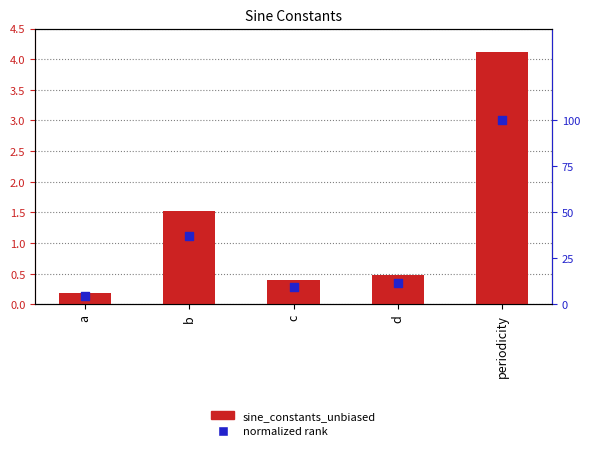

Which series has the largest Y range (max minus min)?

normalized rank